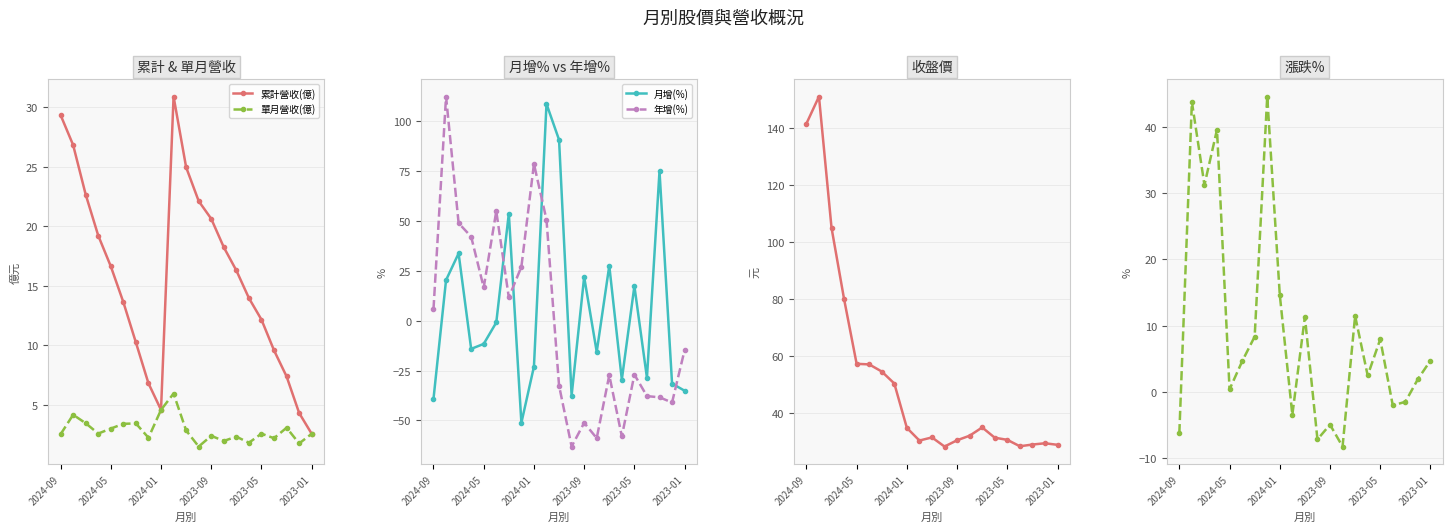

How many interior local valleys does the 累計營收(億) series have?

1